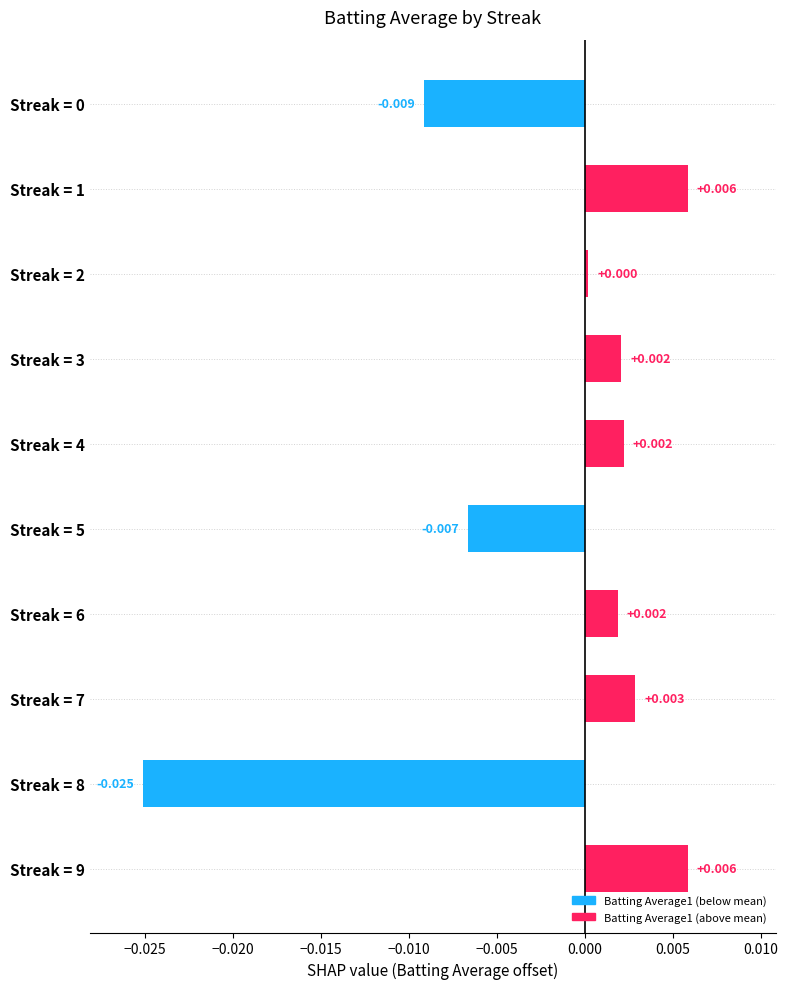

How many values exceed 0?

7